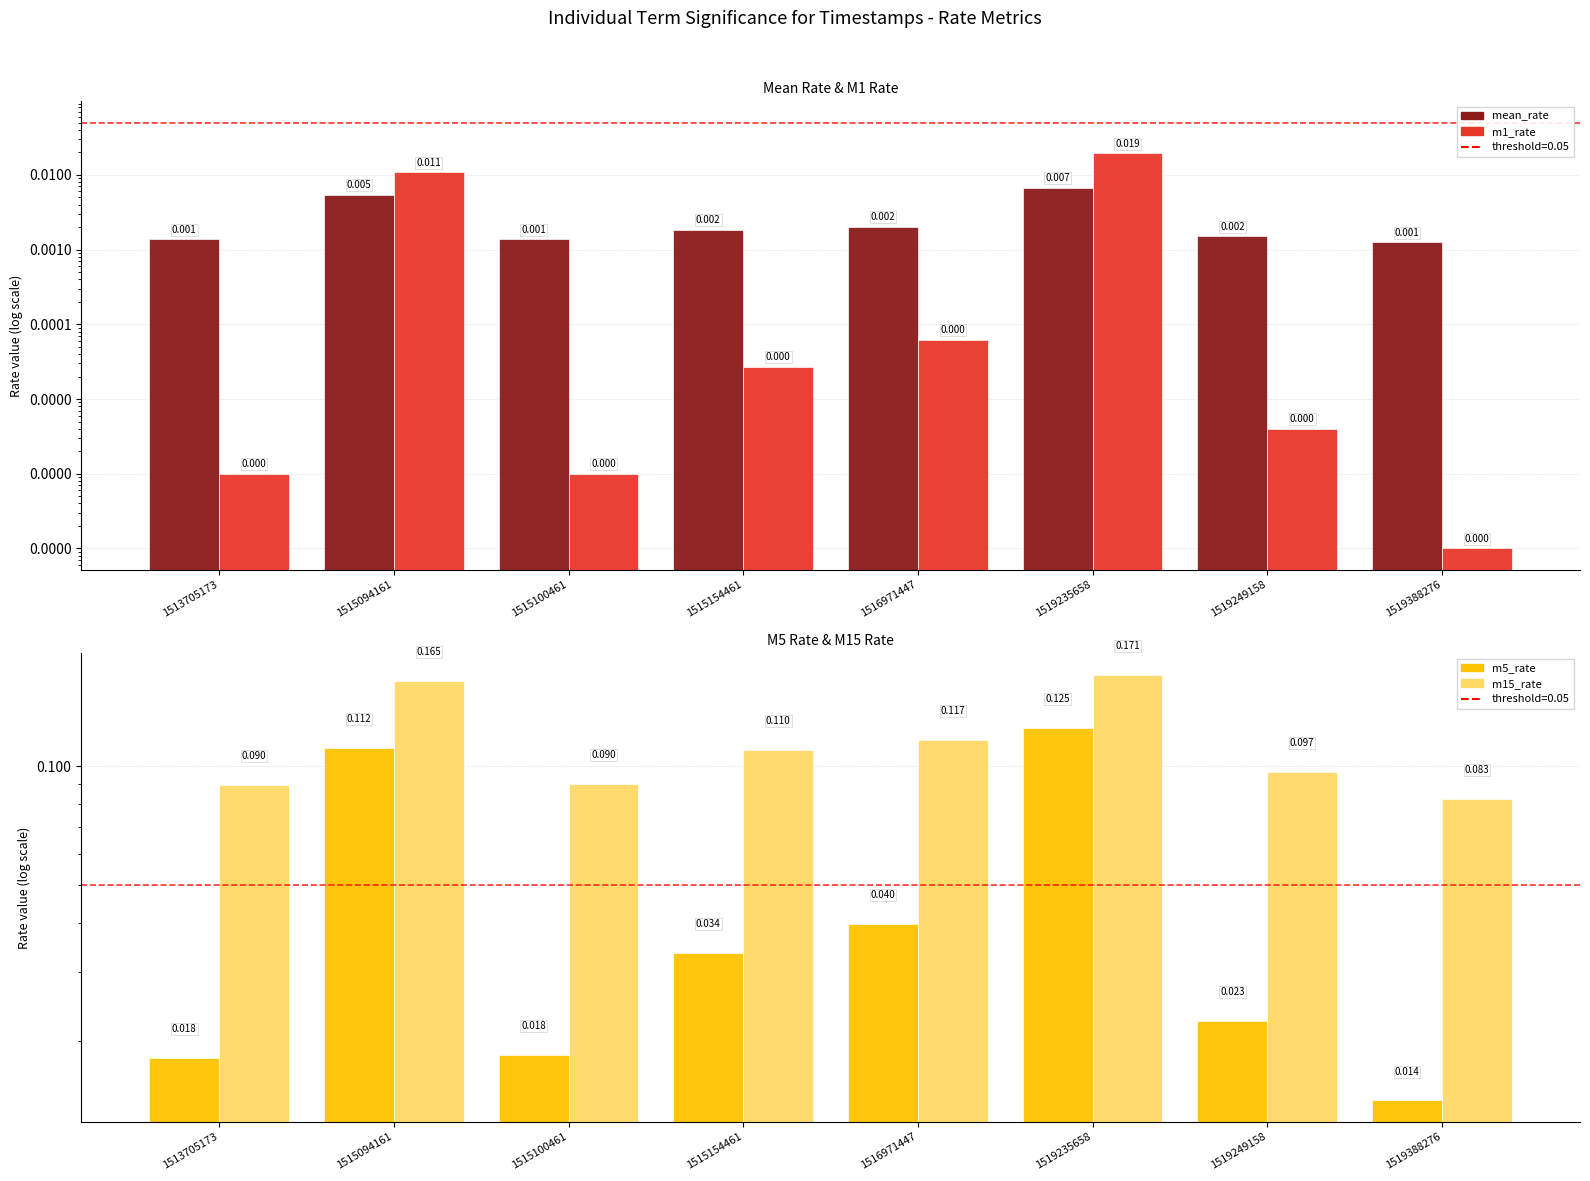

Reading left to right, list all the values displayed in this chart.

mean_rate: 0.0	0.0	0.0	0.0	0.0	0.0	0.0	0.0
m1_rate: 0.0	0.0	0.0	0.0	0.0	0.0	0.0	0.0
m5_rate: 0.0	0.1	0.0	0.0	0.0	0.1	0.0	0.0
m15_rate: 0.1	0.2	0.1	0.1	0.1	0.2	0.1	0.1